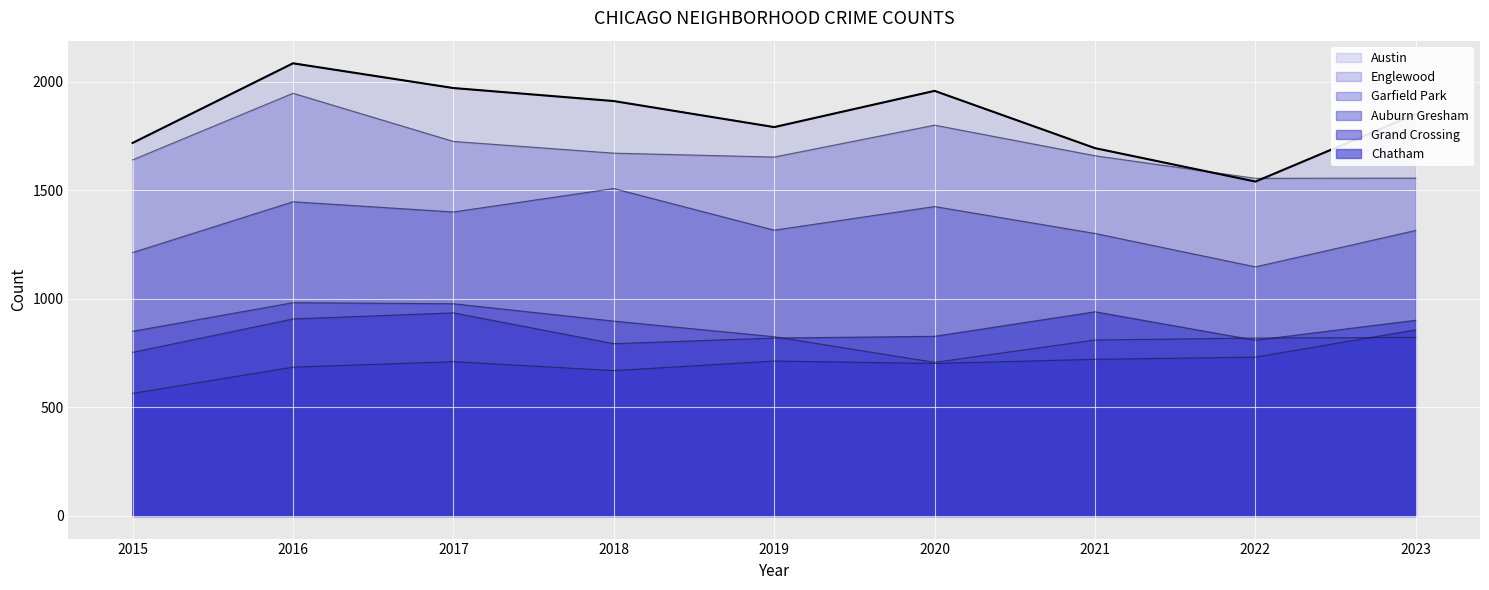

What is the sum of all values?

16528